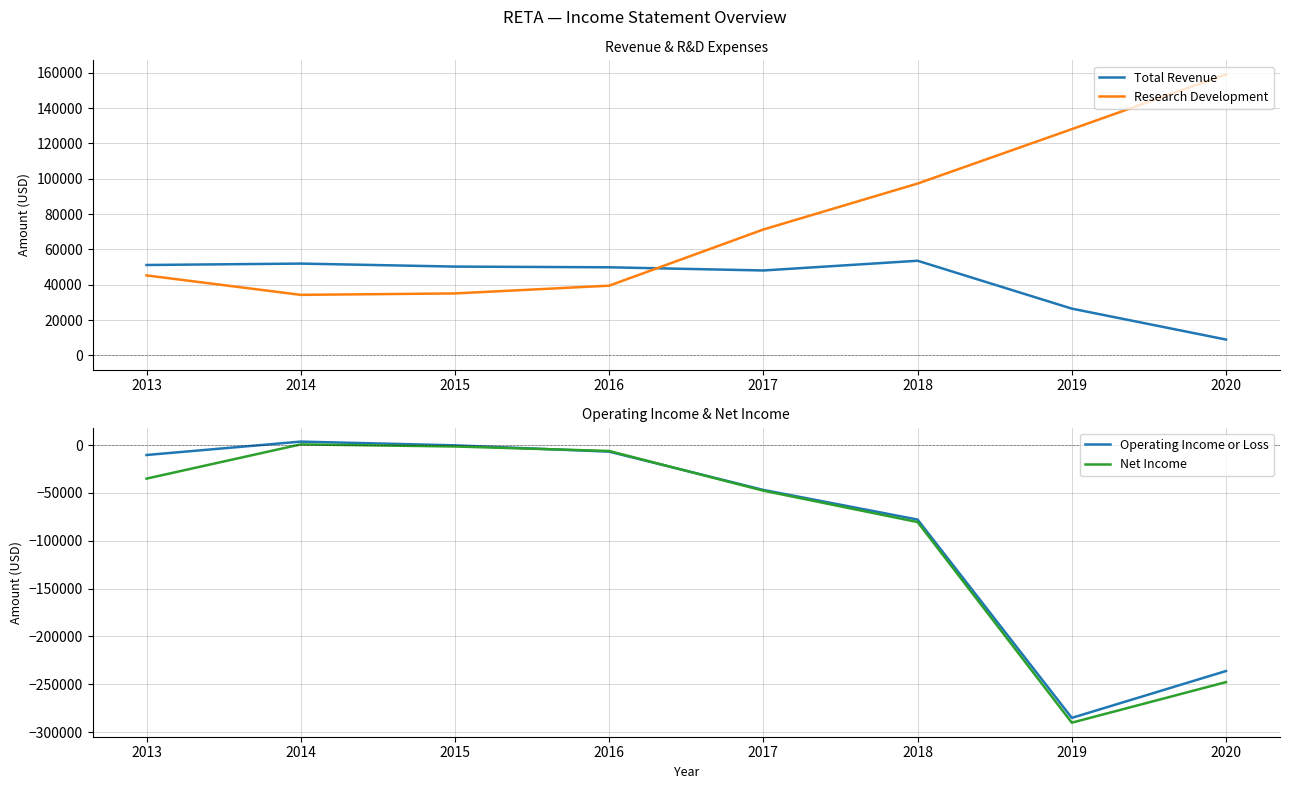

Does the chart have visible grid lines?

Yes